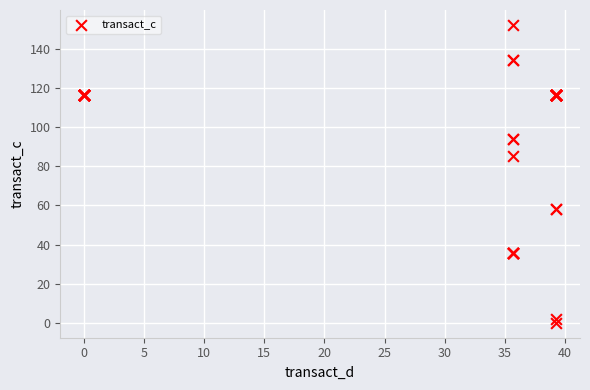

What Y value in the scatter plot is closest to 76?

85.1